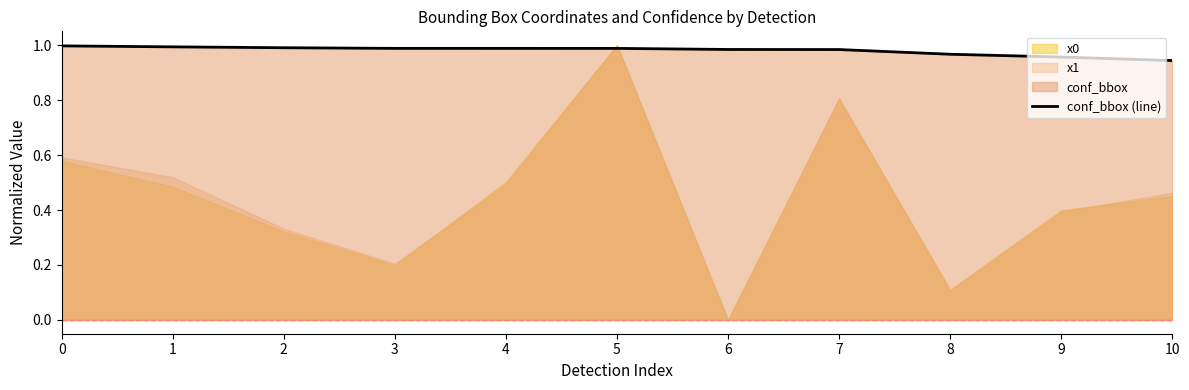

What is the approximate value at 10?

0.9